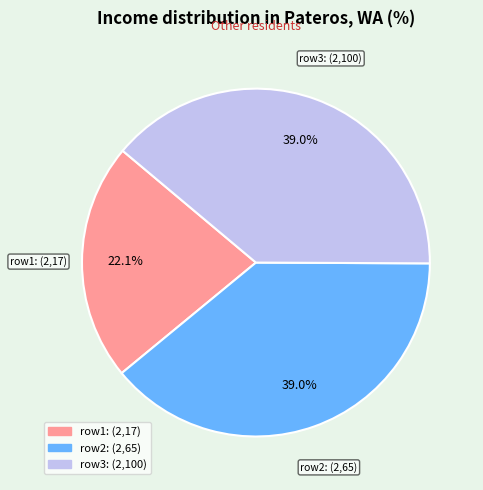

How many segments does this pie chart have?

3